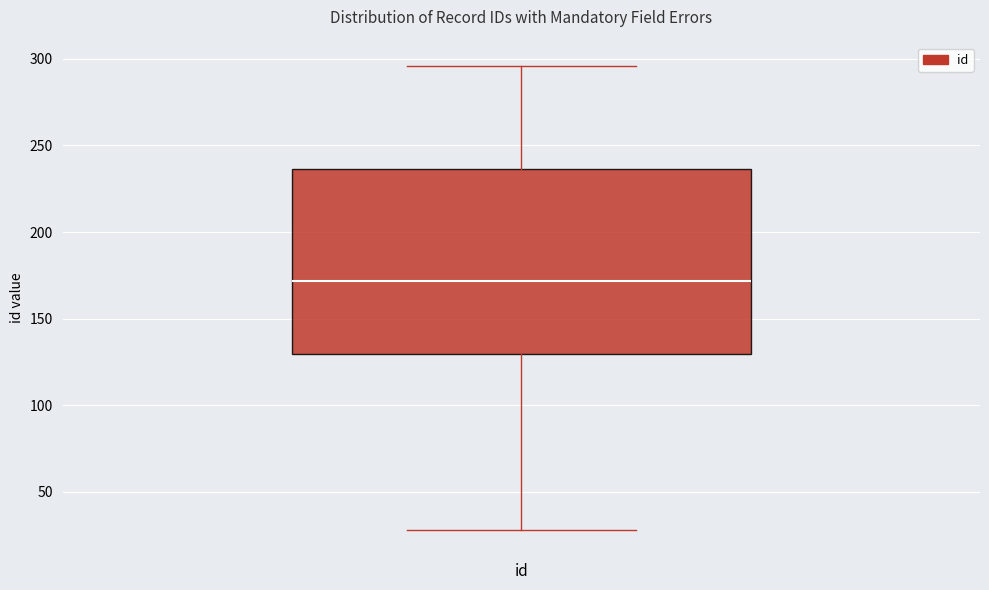

Where is the upper edge of the box for id on the y-axis? The values are not printed on the chart, so give them approximately, as read against the axis.

235